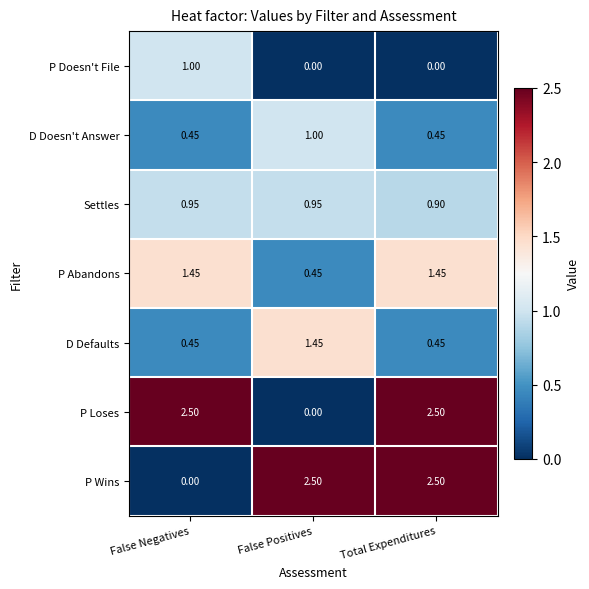

Which series changed the most between False Positives and Total Expenditures?

P Loses